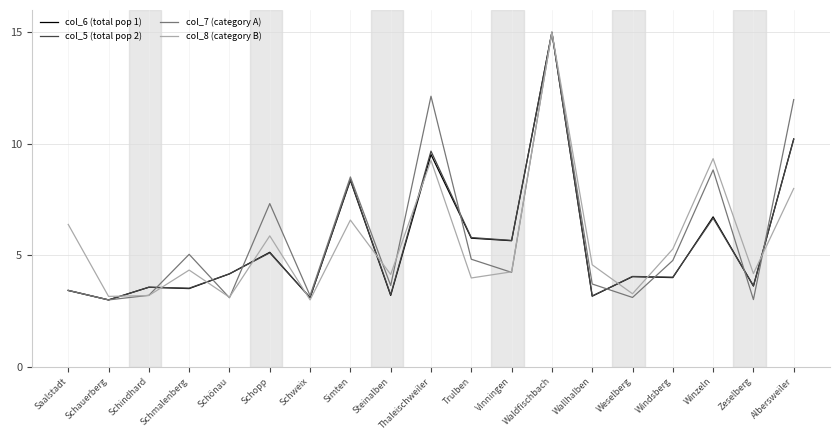

Between Schmalenberg and Schönau, which series saw the biggest shift?

col_7 (category A)